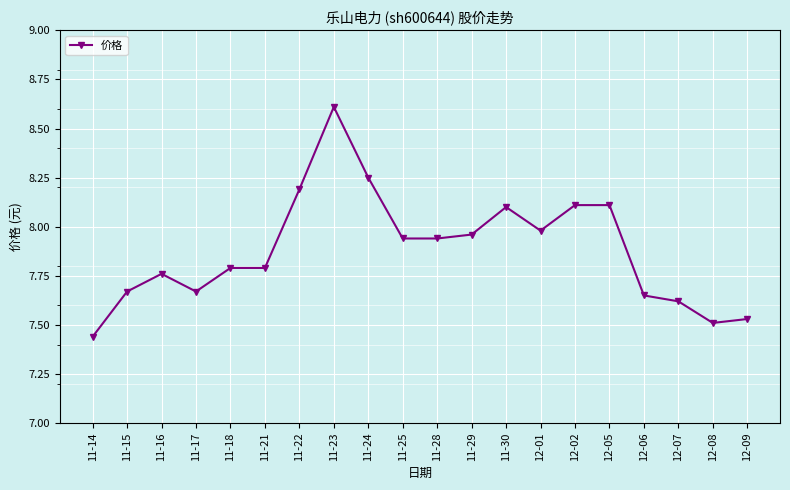

What is the change in value from 11-22 to 11-23?

+0.4